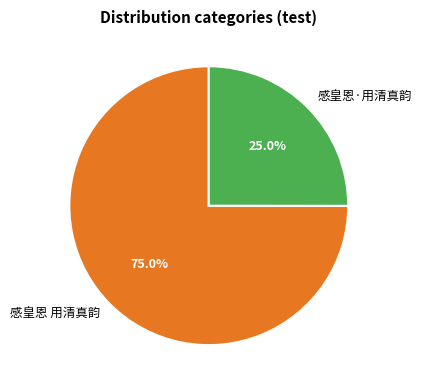

Which slice is the smallest?

感皇恩·用清真韵